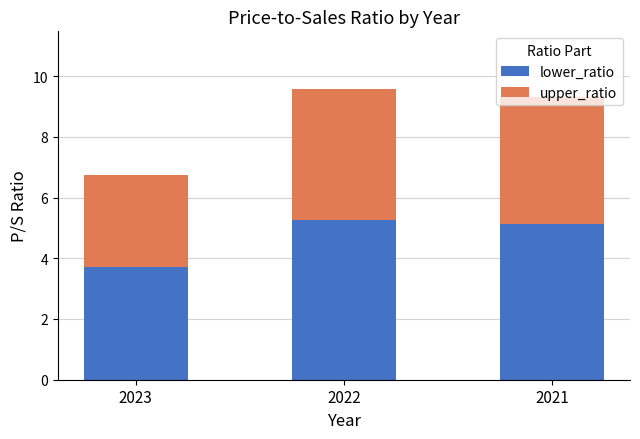

Is it true that lower_ratio equals 2.5 at 2023?

False